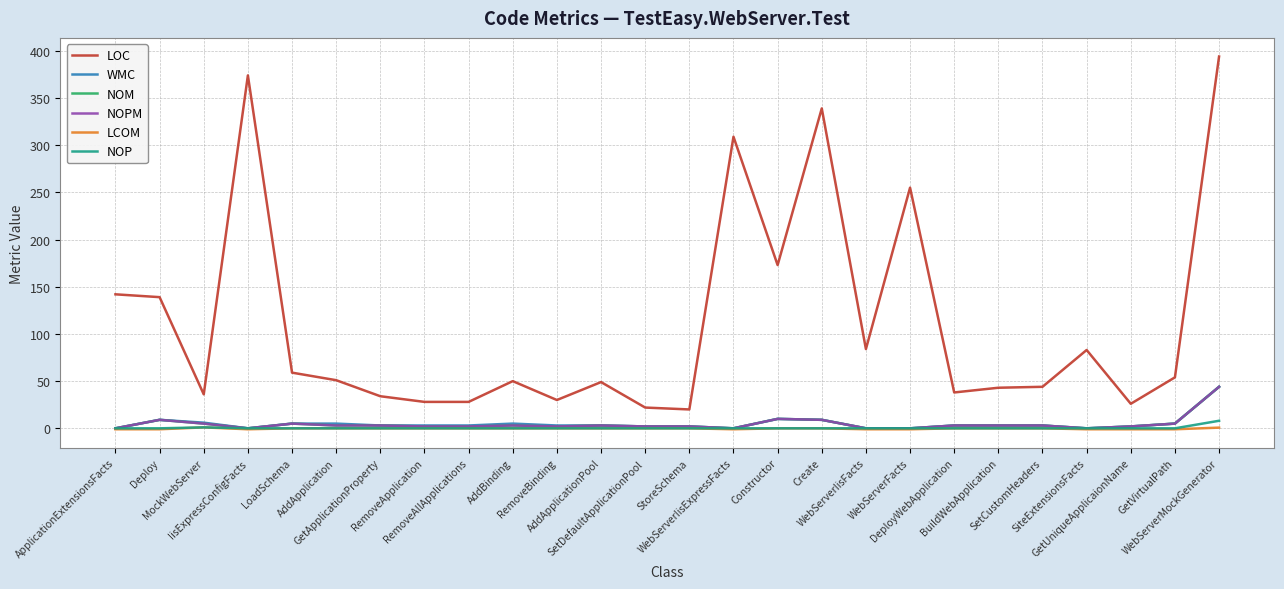

Does the chart display data point markers on the line(s)?

No